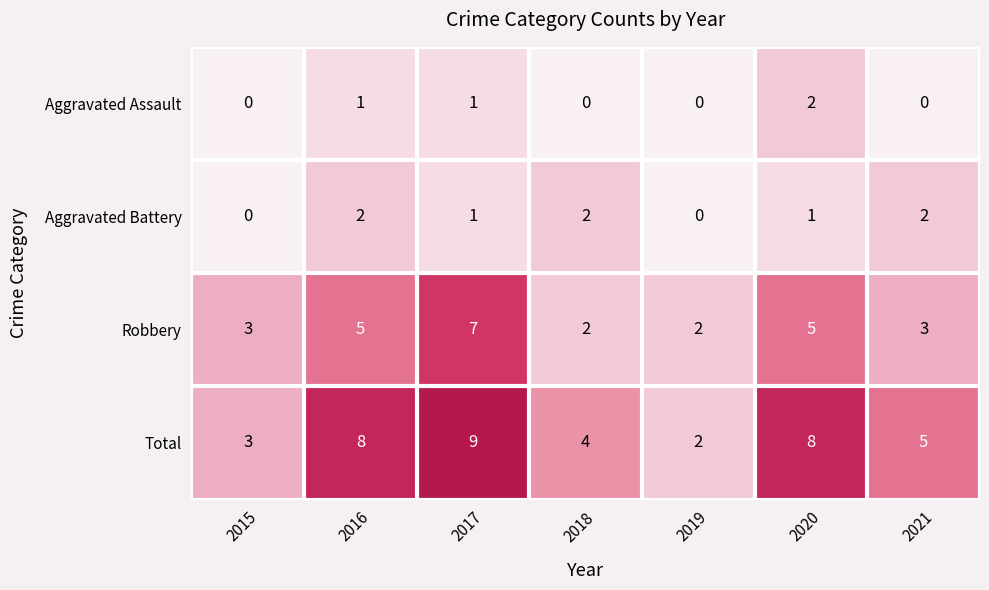

Which series has the widest spread of values?

Total